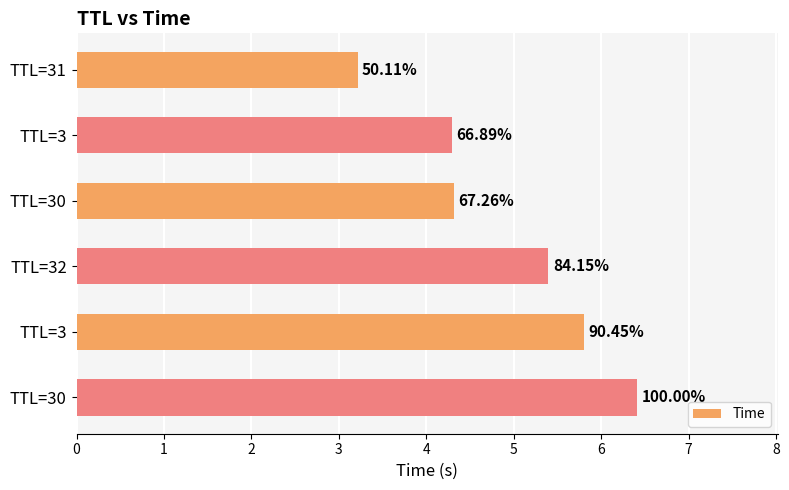

How many bars are there in total?

6